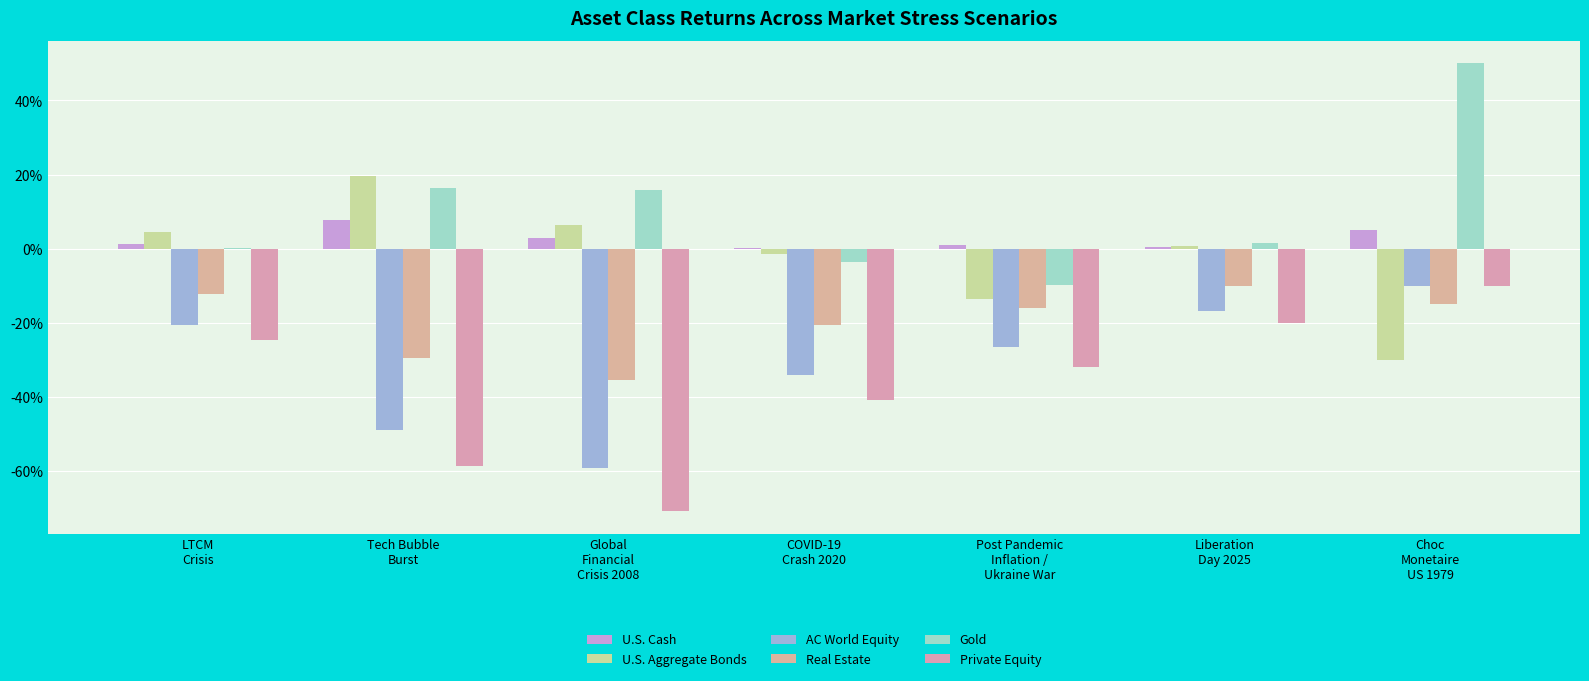

What is the difference between the maximum and second lowest values in the AC World Equity series?

0.4